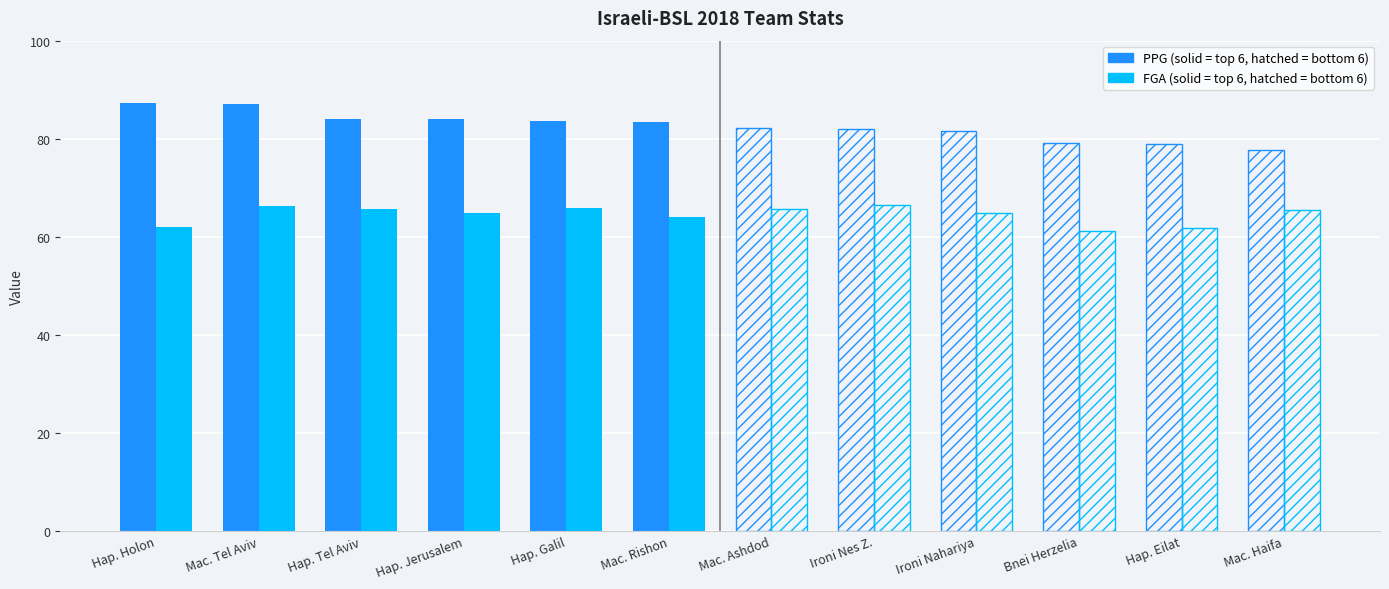

What is the difference between the PPG values at Hap. Jerusalem and Mac. Tel Aviv?

3.1